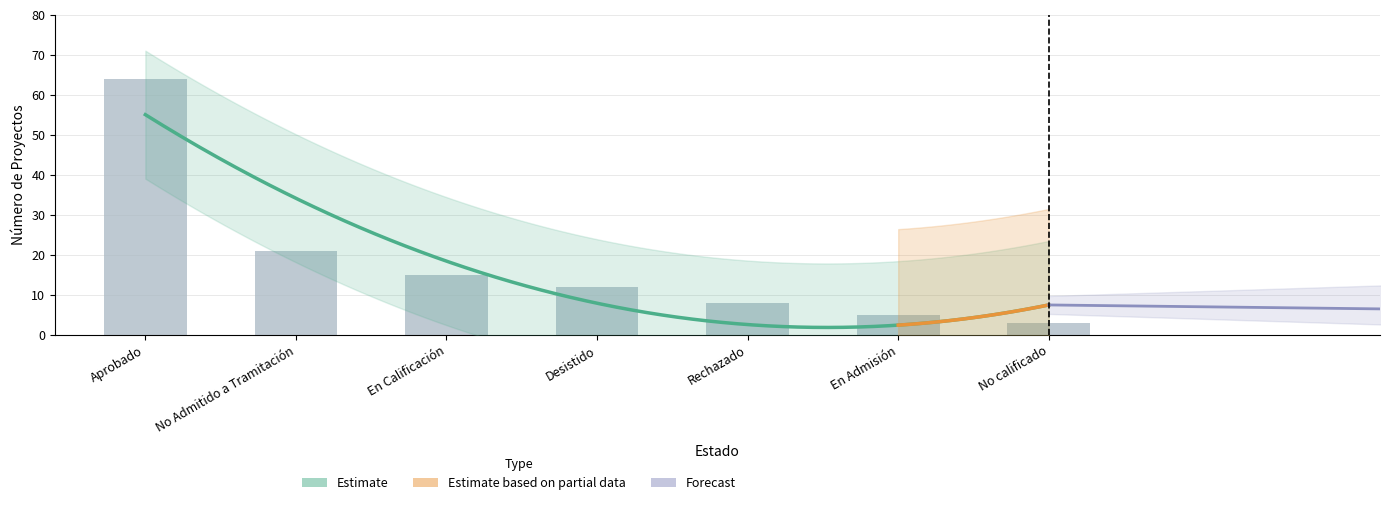

What is the difference between the maximum and minimum values?

61